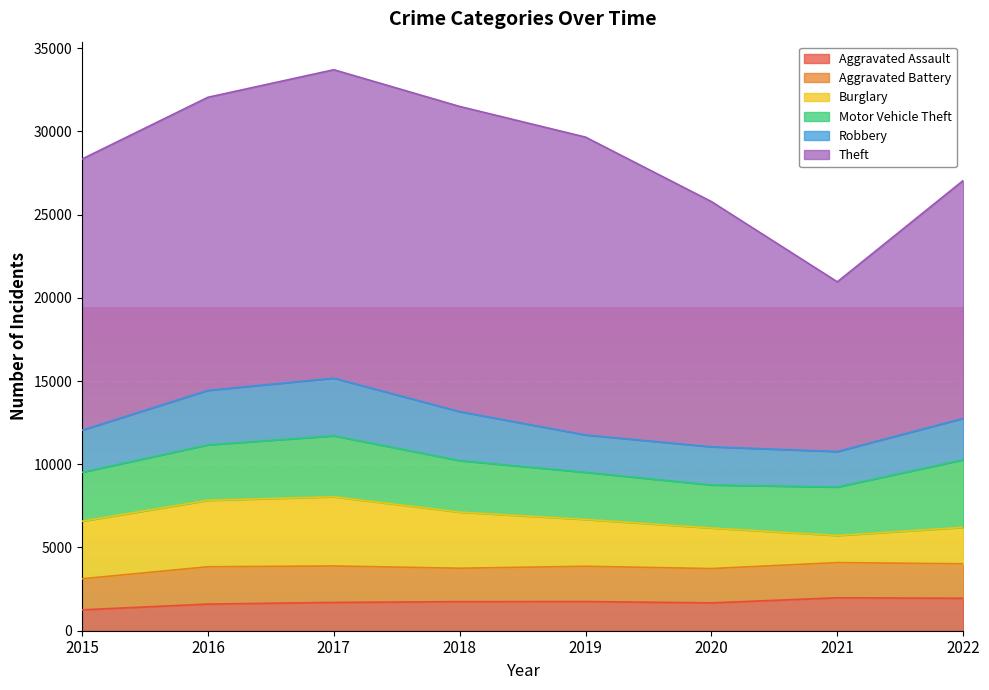

At which label does Aggravated Battery reach its peak?

2016